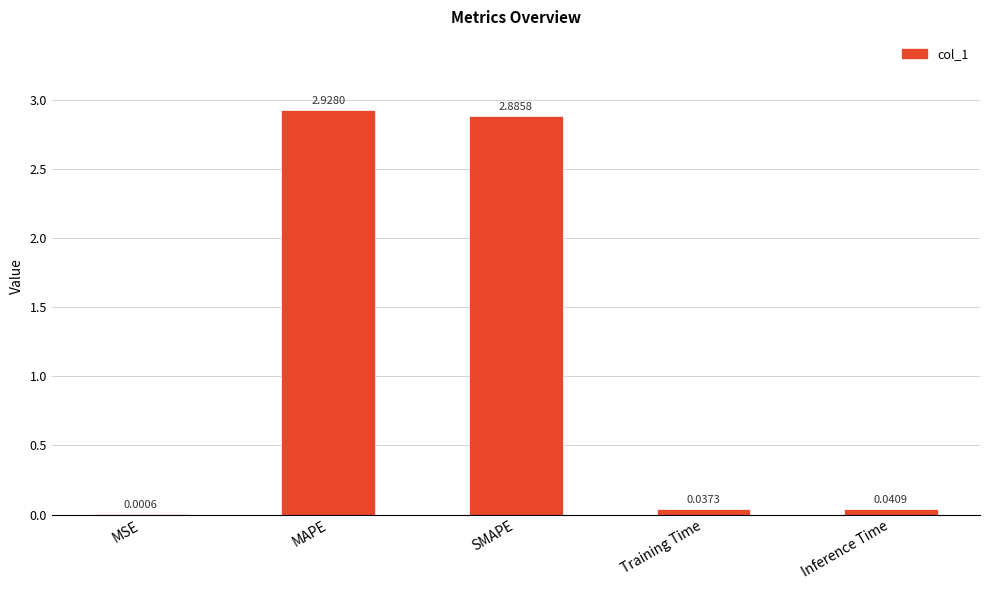

Which category has the highest value across all series?

MAPE